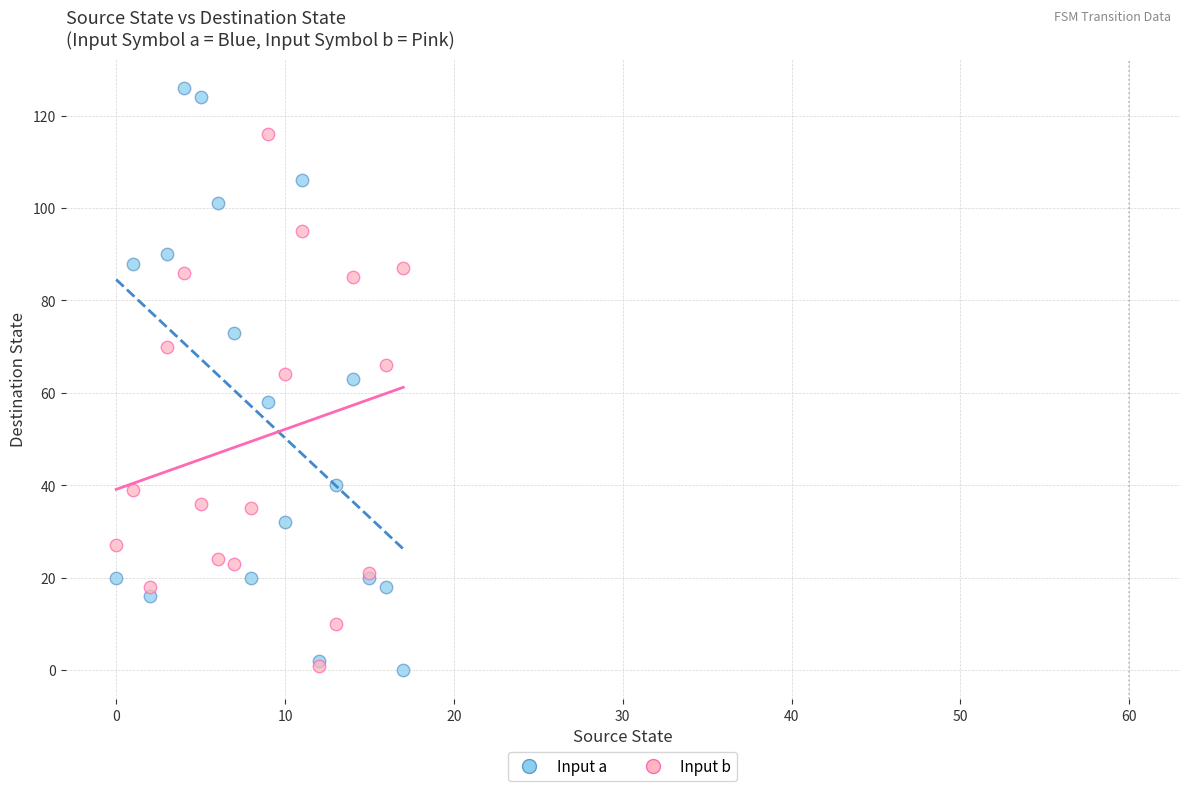

Which series has the largest Y range (max minus min)?

Input a